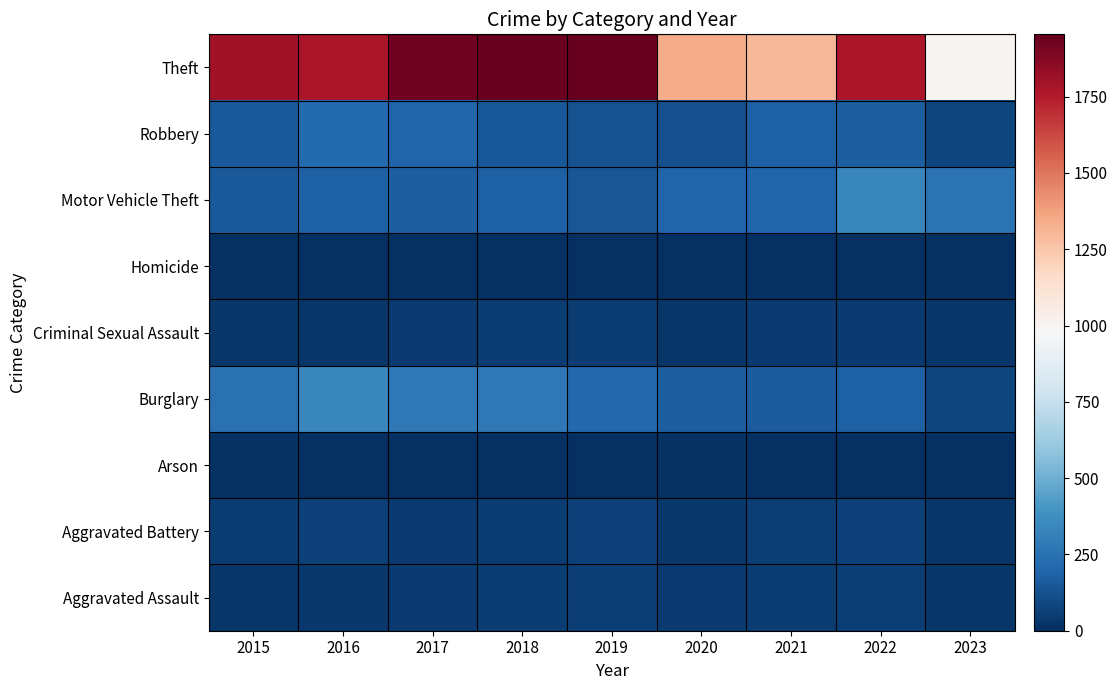

What is the difference between the maximum and second lowest values in the Criminal Sexual Assault series?

26